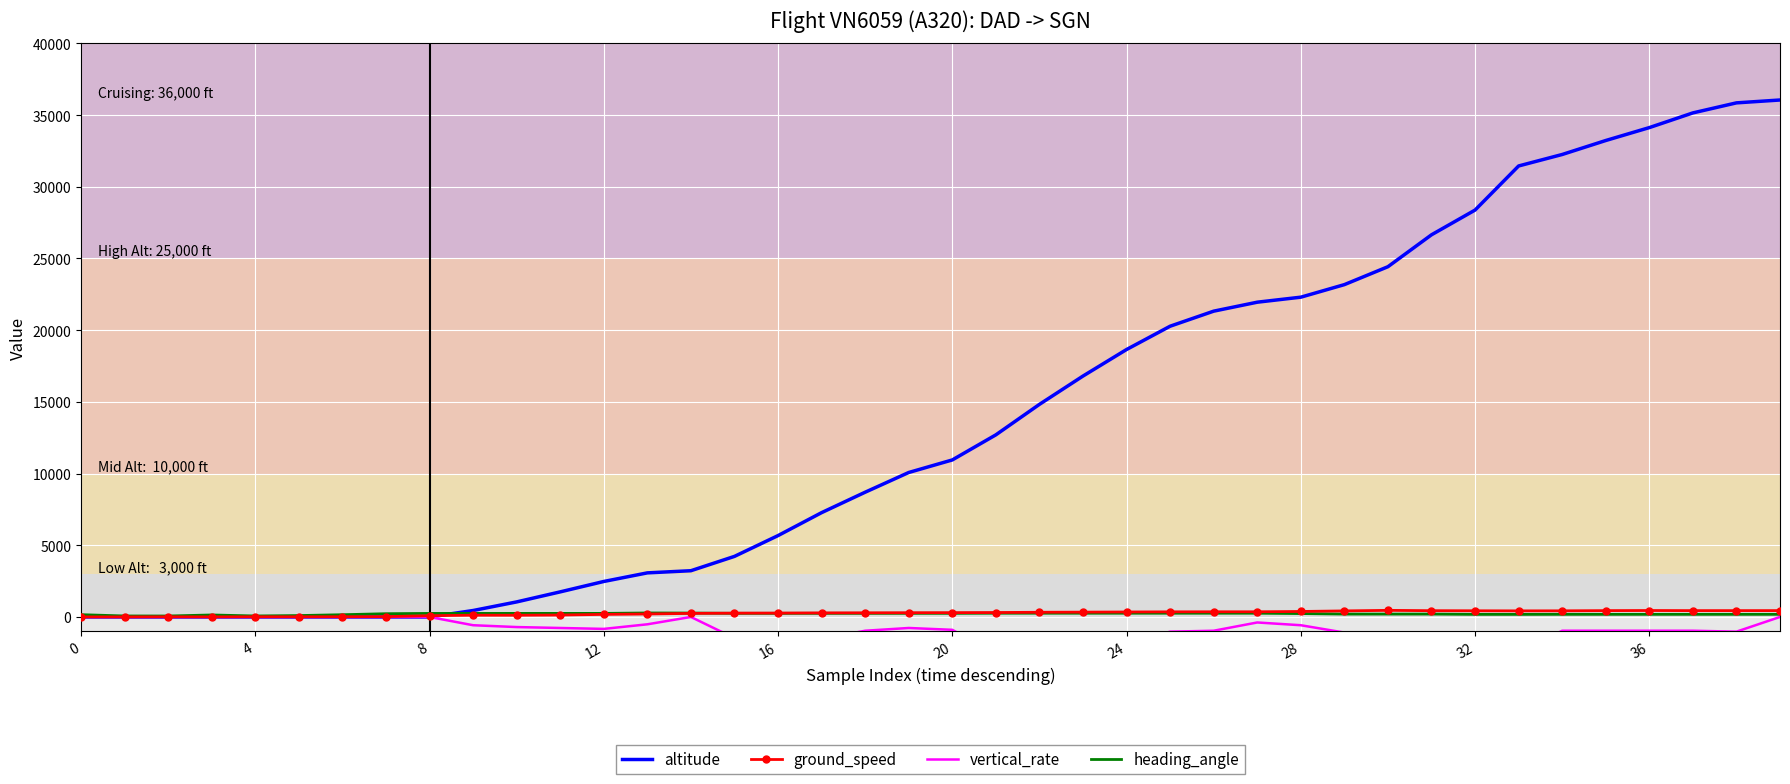

At which category is the sum across all series the highest?

39